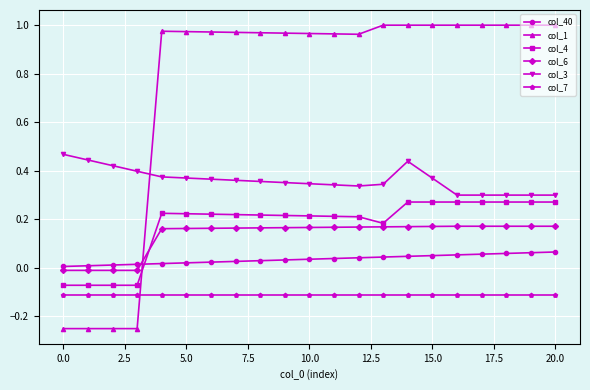

Does the chart have visible grid lines?

Yes